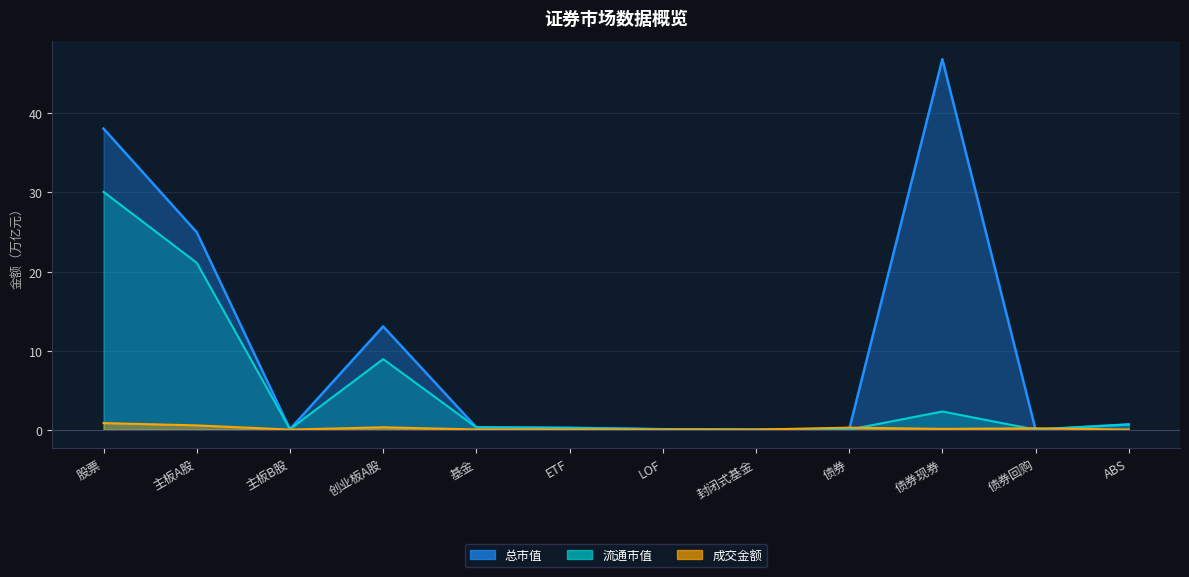

What is the label of the 7th point from the left?

LOF